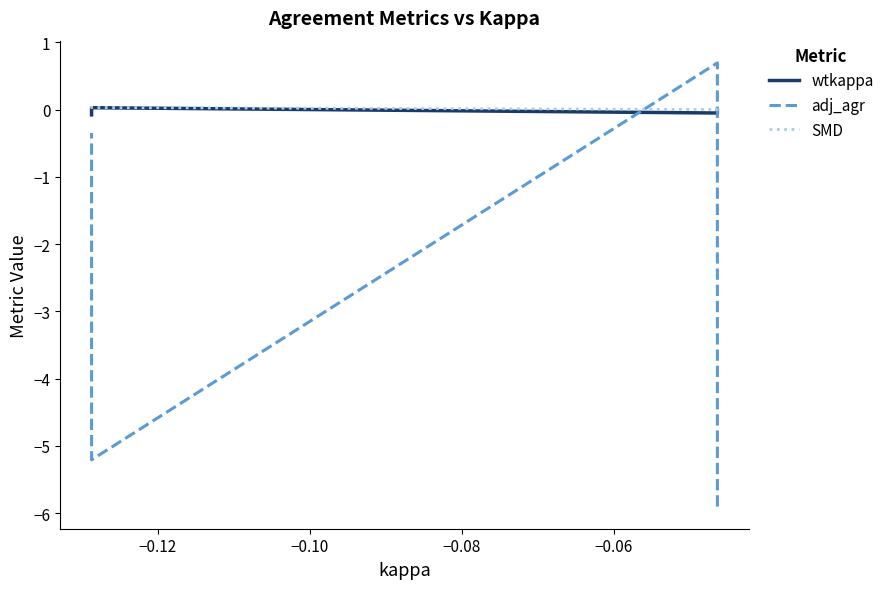

How many positive values does the wtkappa series have?

2